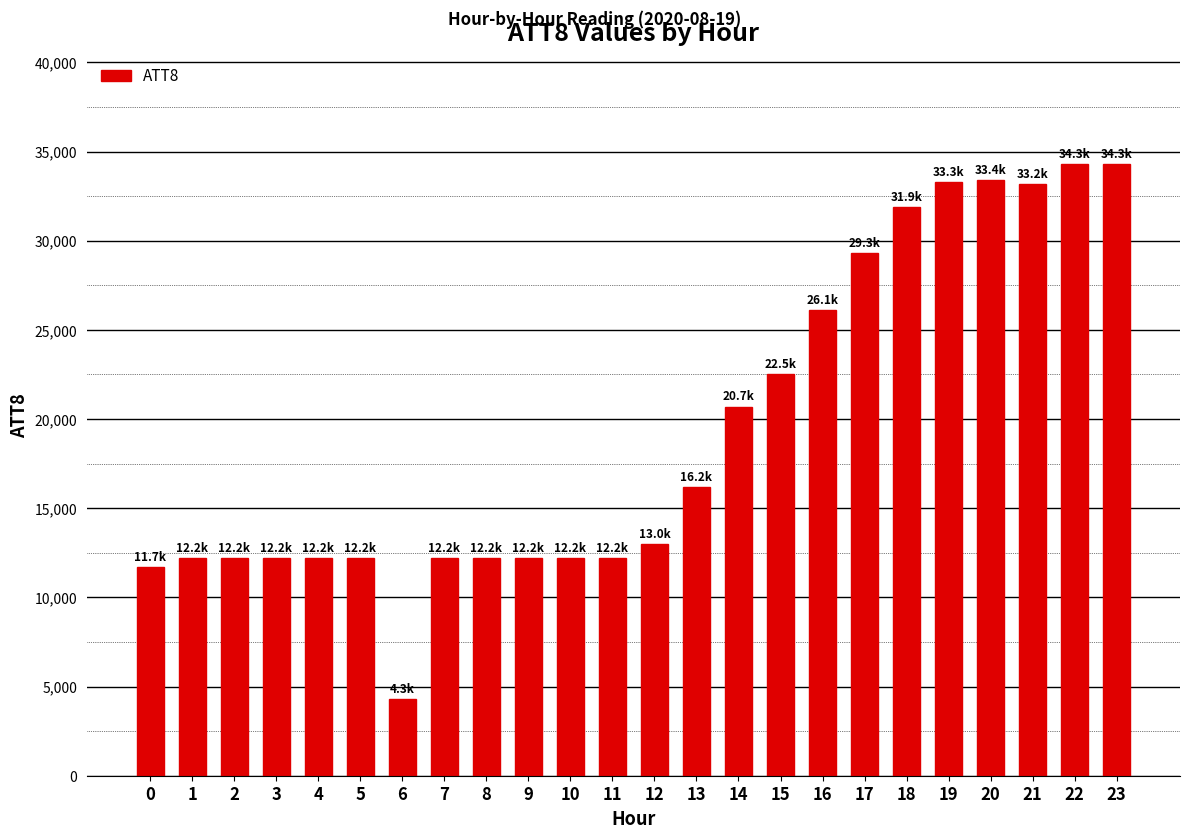

How many bars are there in total?

24